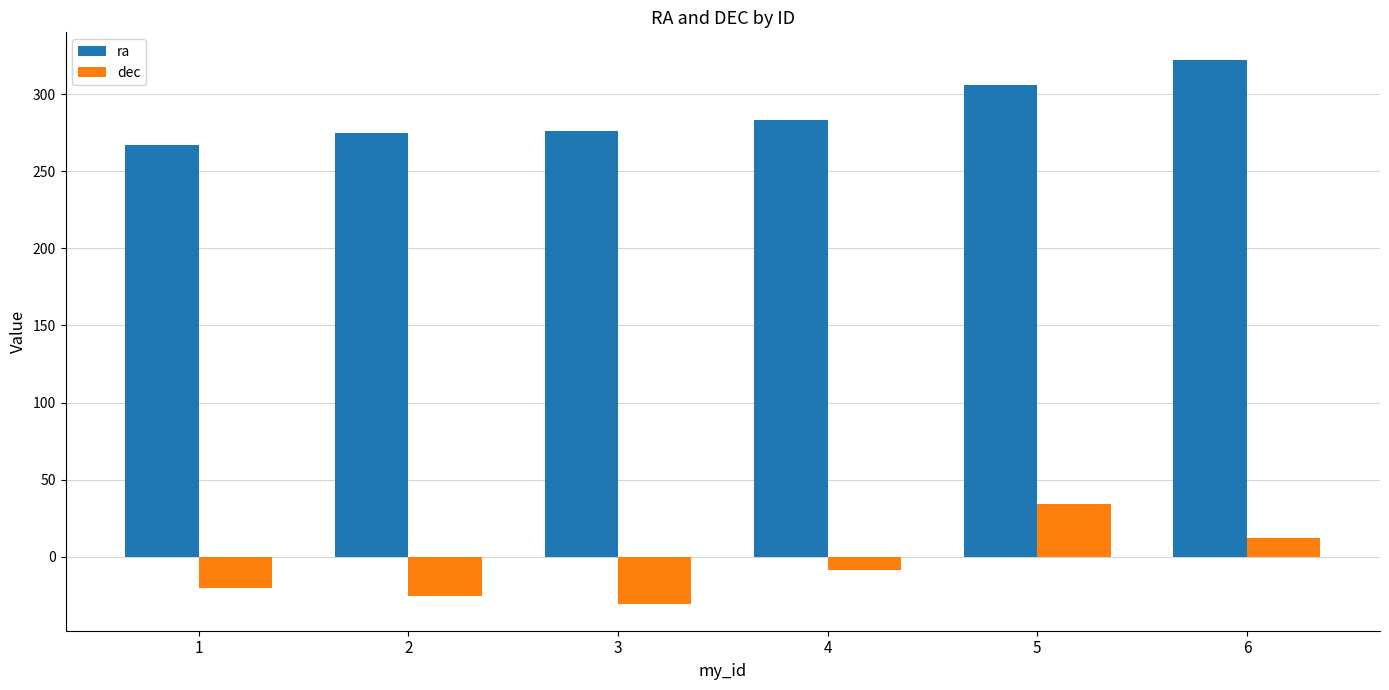

Between 3 and 6, which series saw the biggest shift?

ra